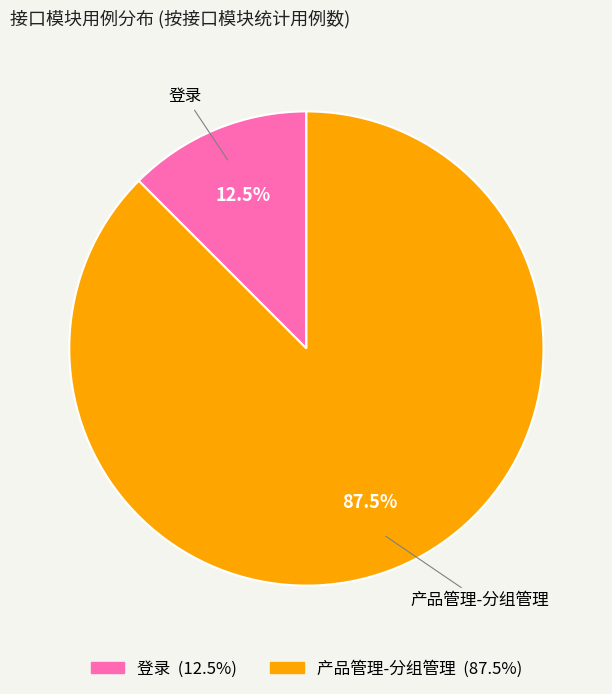

Combined, do 产品管理-分组管理 and 登录 account for over 50%?

Yes